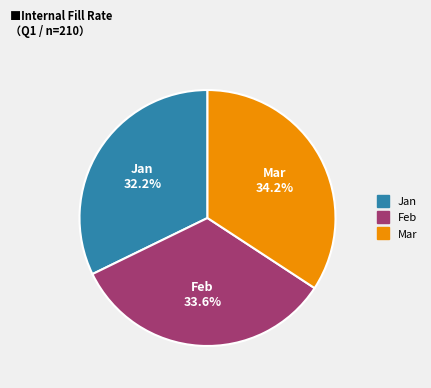

Which category has the smallest portion of the pie?

Jan